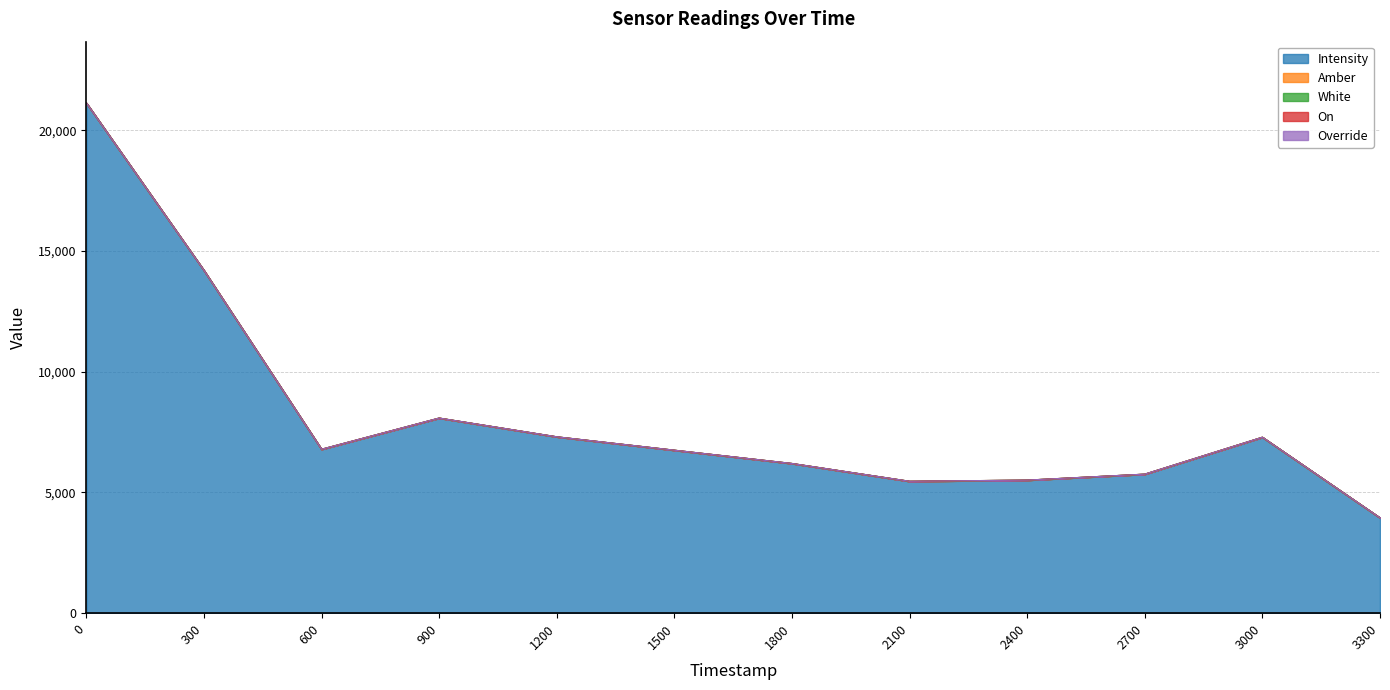

What is the total value across all series at 1688145538?

8084.7